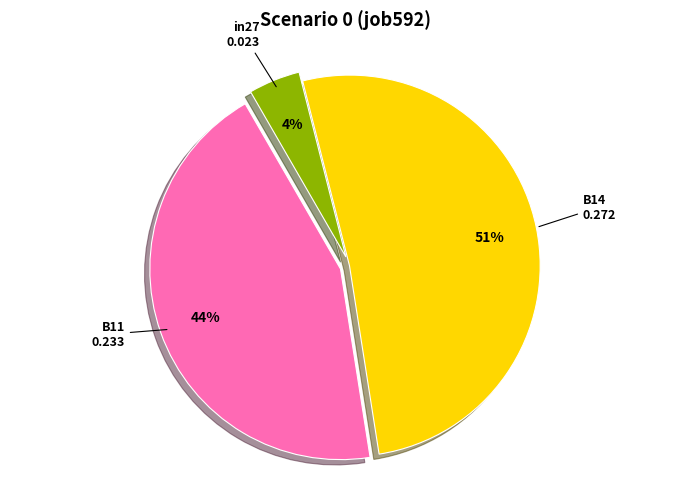

To the nearest percent, what is the difference between the in27 and B14 slice percentages?

47%